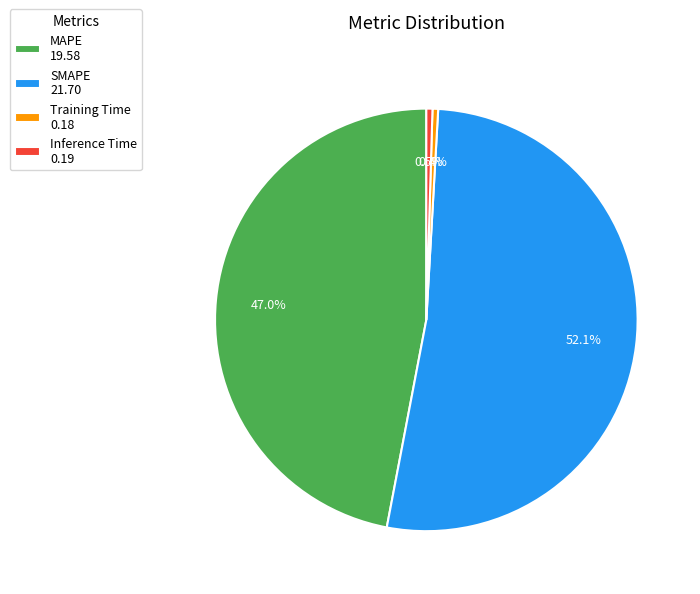

Does Training Time represent more than half of the total?

No